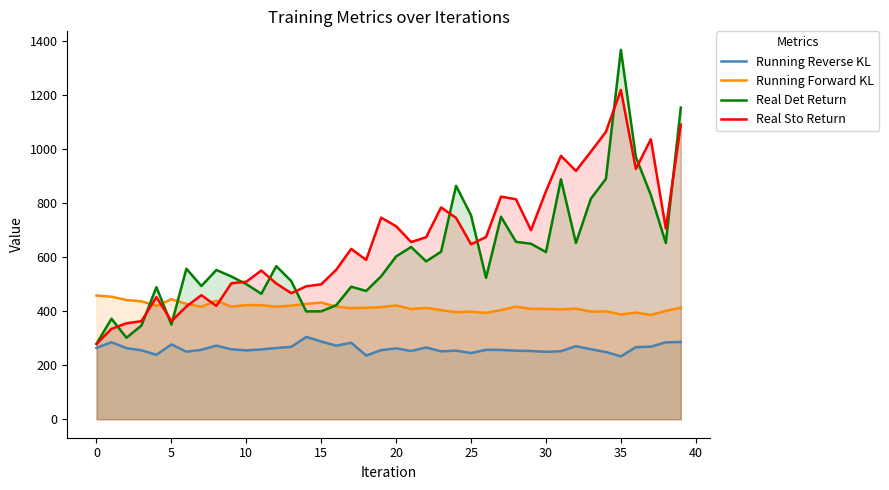

What is the difference between the highest and lowest values at 30?

594.7